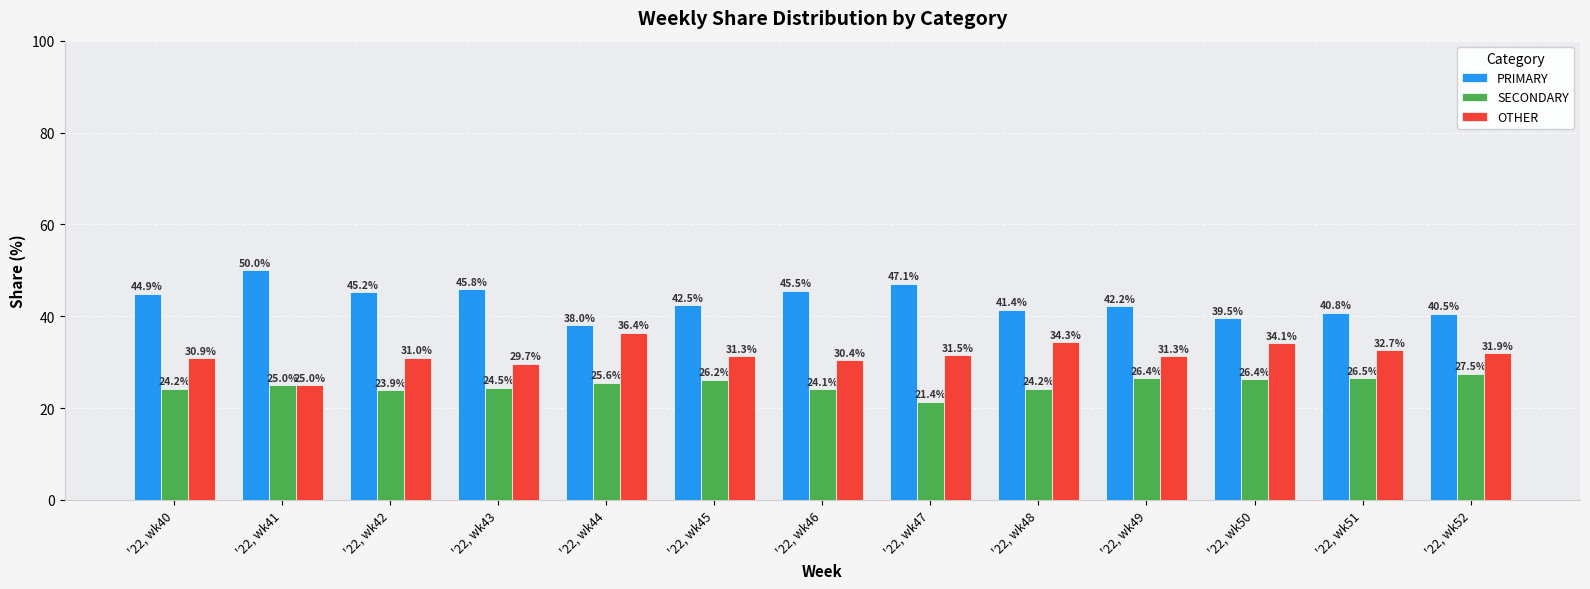

What is the difference between the highest and lowest values at '22, wk46?

21.4